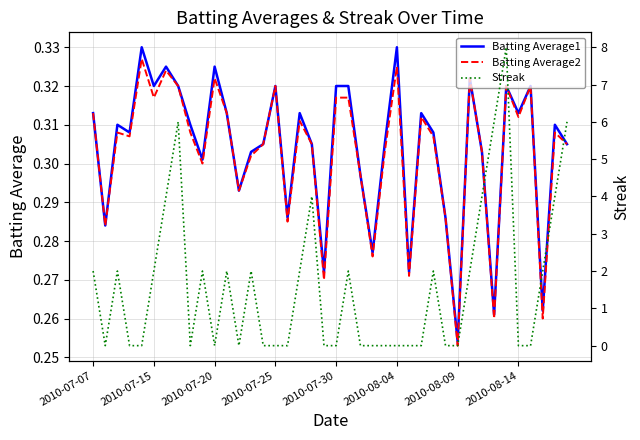

Where is Batting Average1 nearest to the value 0?

2010-08-09